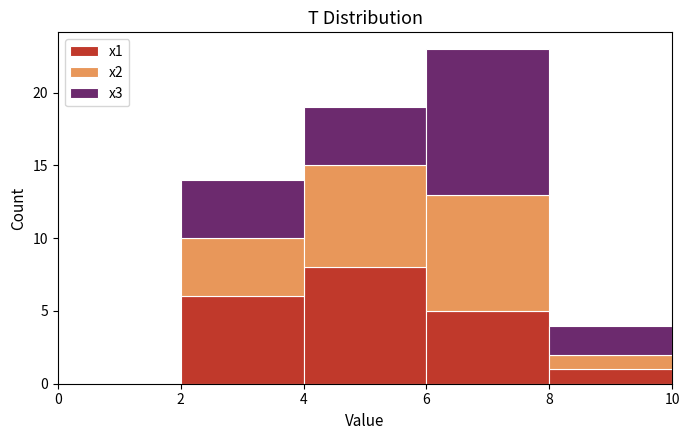

What is the total height of the stacked bar covering 6 to 8 on the x-axis? The values are not printed on the chart, so give them approximately, as read against the axis.

23